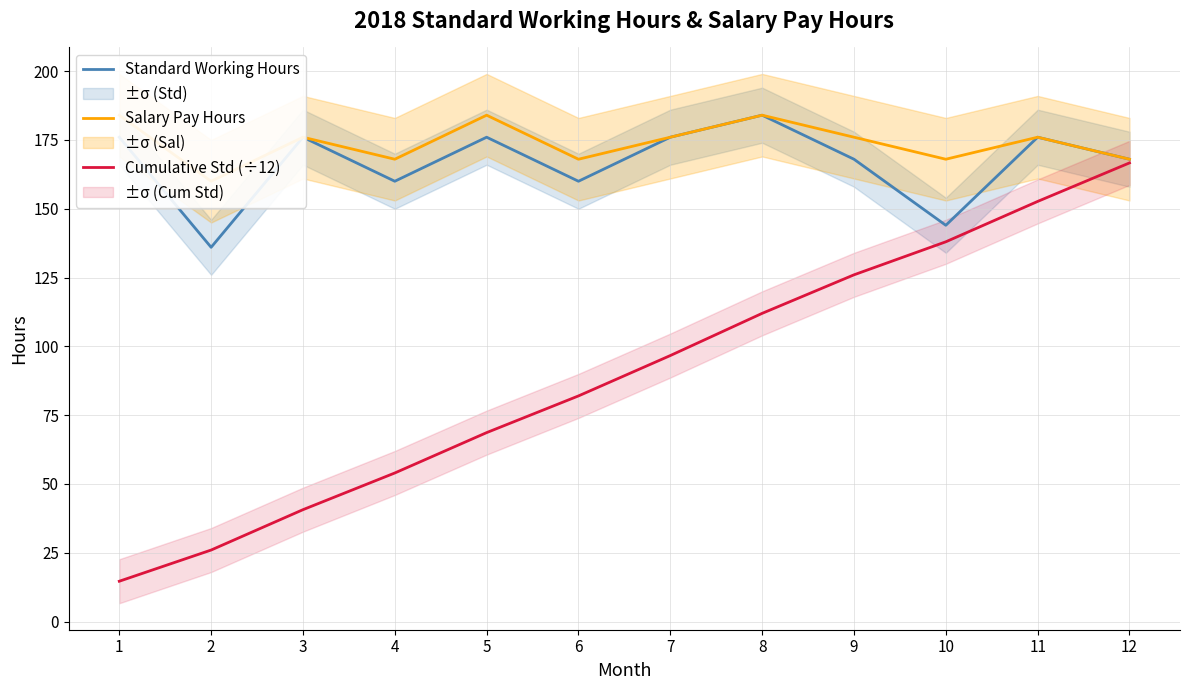

What is the total value across all series at 12?

502.7